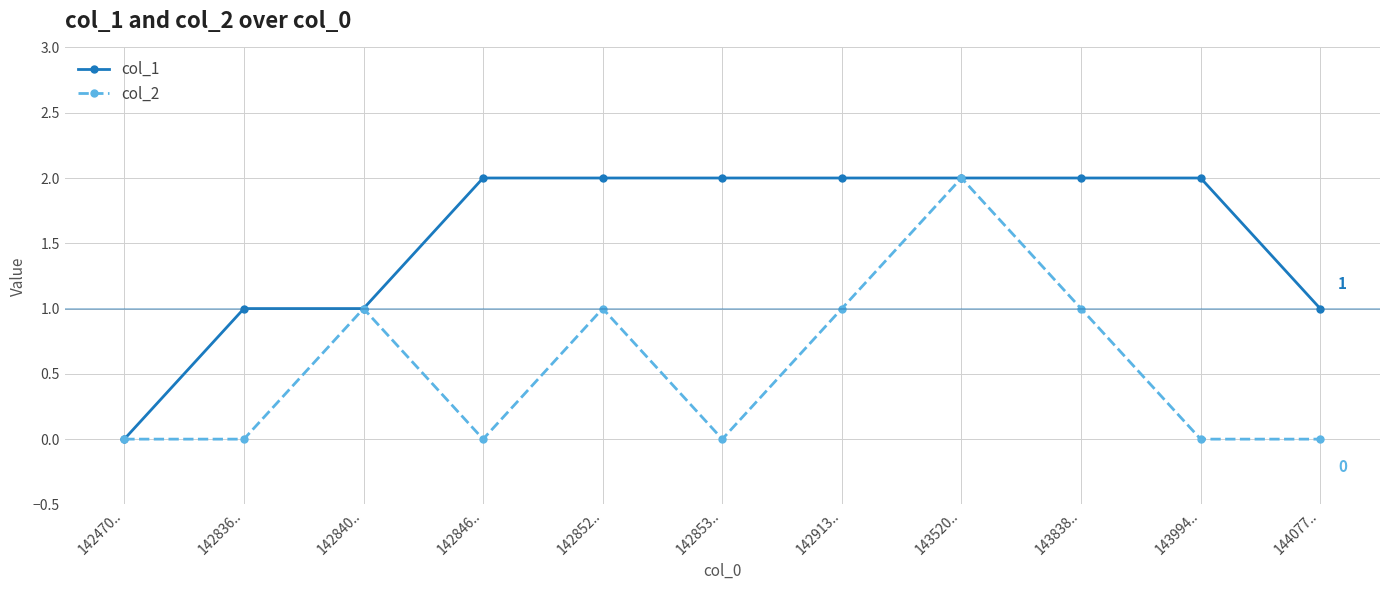

Reading right to left, what are all the values shown in this chart?

col_1: 1	2	2	2	2	2	2	2	1	1	0
col_2: 0	0	1	2	1	0	1	0	1	0	0